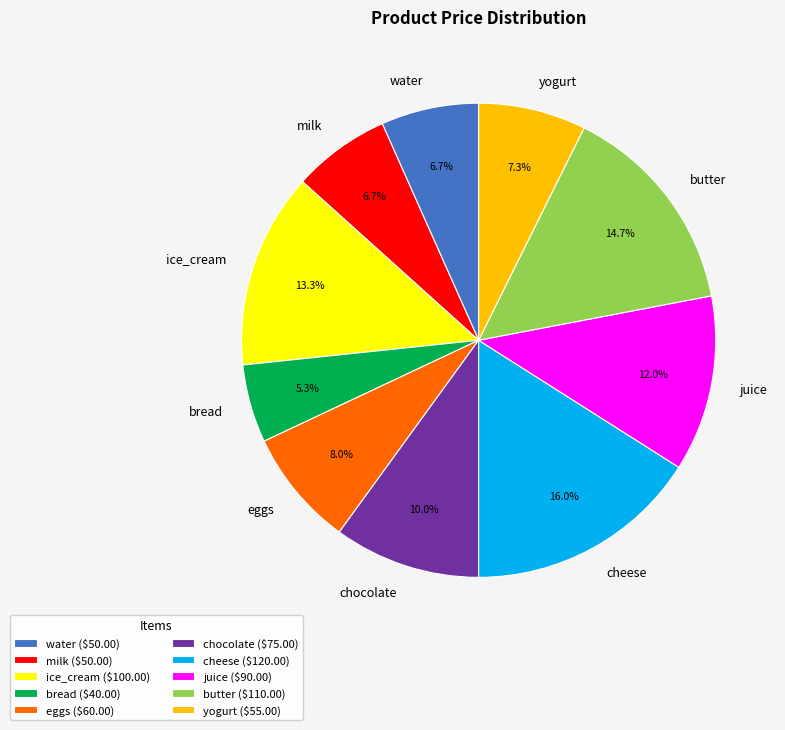

Is eggs ($60.00) the majority of the pie?

No